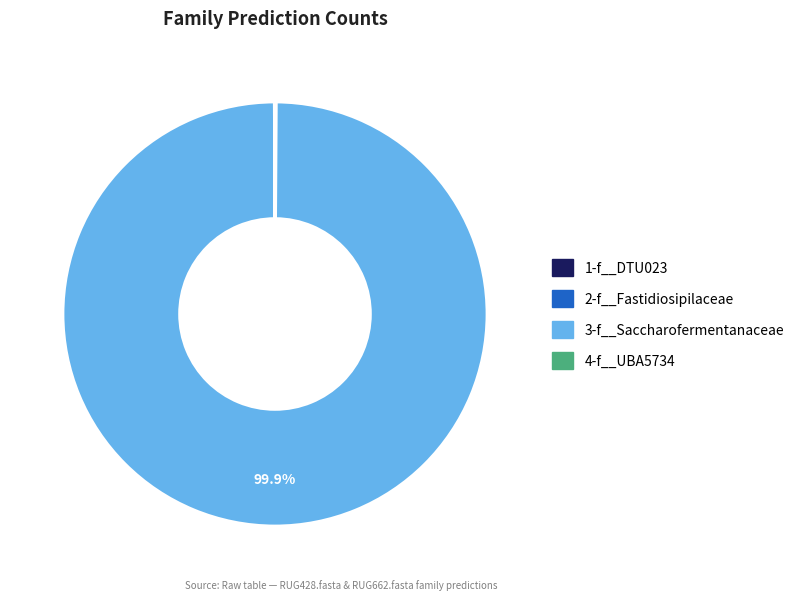

What is the largest slice in the pie chart?

3-f__Saccharofermentanaceae